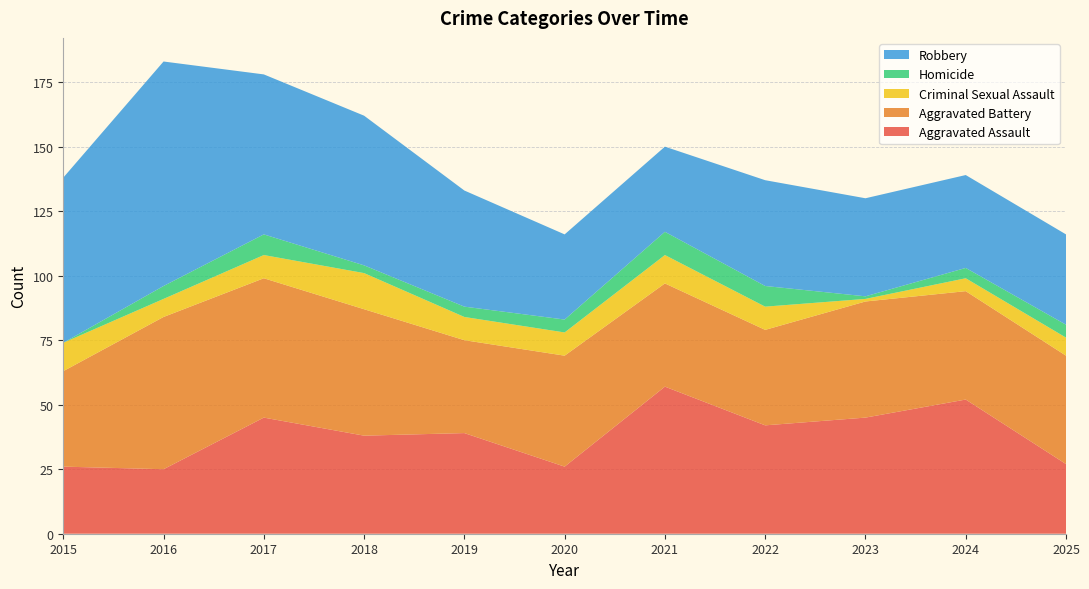

Reading left to right, what are all the values shown in this chart?

Aggravated Assault: 2015=26	2016=25	2017=45	2018=38	2019=39	2020=26	2021=57	2022=42	2023=45	2024=52	2025=27
Aggravated Battery: 2015=37	2016=59	2017=54	2018=49	2019=36	2020=43	2021=40	2022=37	2023=45	2024=42	2025=42
Criminal Sexual Assault: 2015=11	2016=7	2017=9	2018=14	2019=9	2020=9	2021=11	2022=9	2023=1	2024=5	2025=7
Homicide: 2015=0	2016=5	2017=8	2018=3	2019=4	2020=5	2021=9	2022=8	2023=1	2024=4	2025=5
Robbery: 2015=64	2016=87	2017=62	2018=58	2019=45	2020=33	2021=33	2022=41	2023=38	2024=36	2025=35